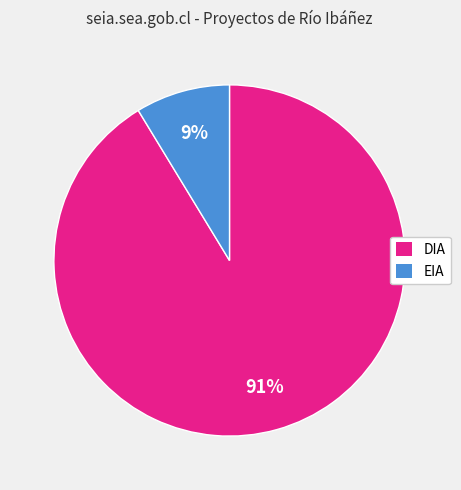

Is the sum of DIA and EIA greater than half?

Yes